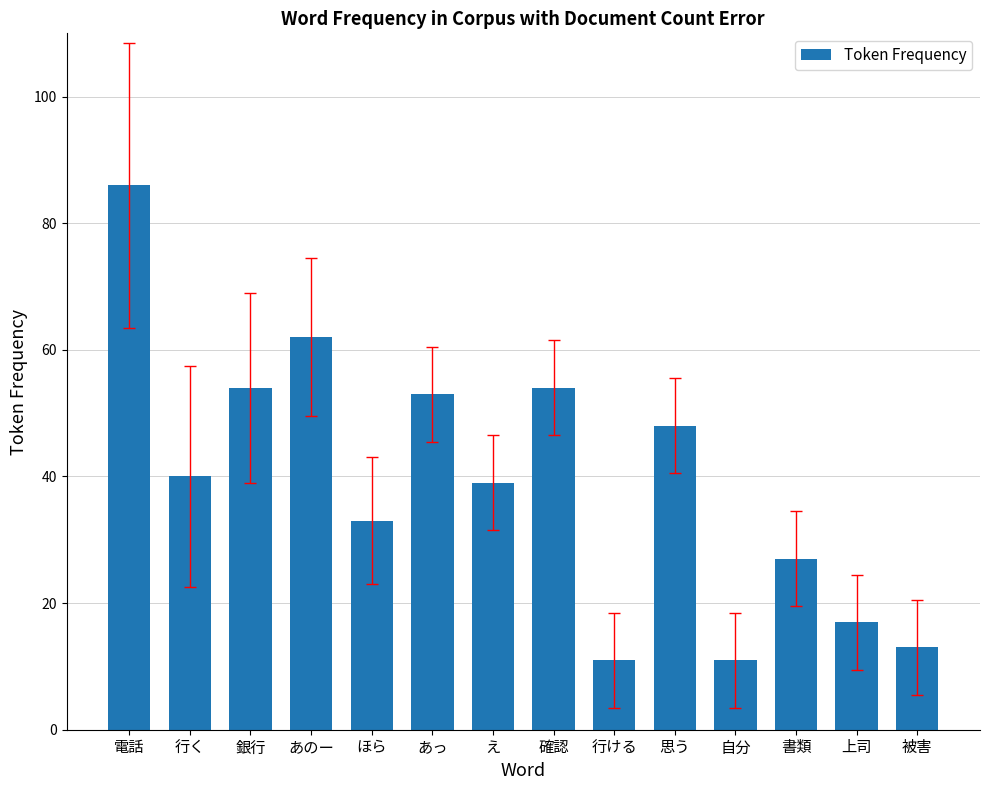

Are the bars horizontal?

No